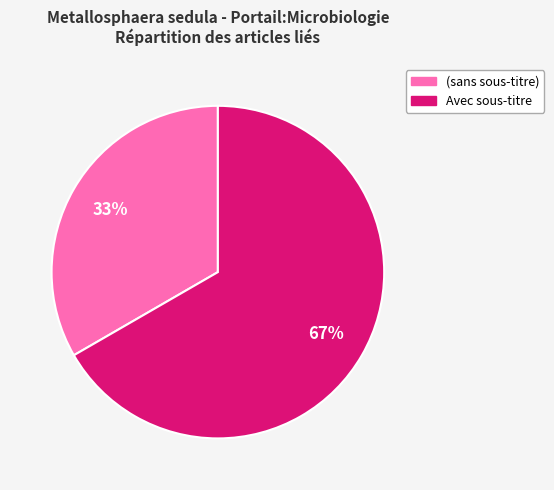

Approximately how many times larger is the value at (sans sous-titre) compared to Avec sous-titre?

0.5